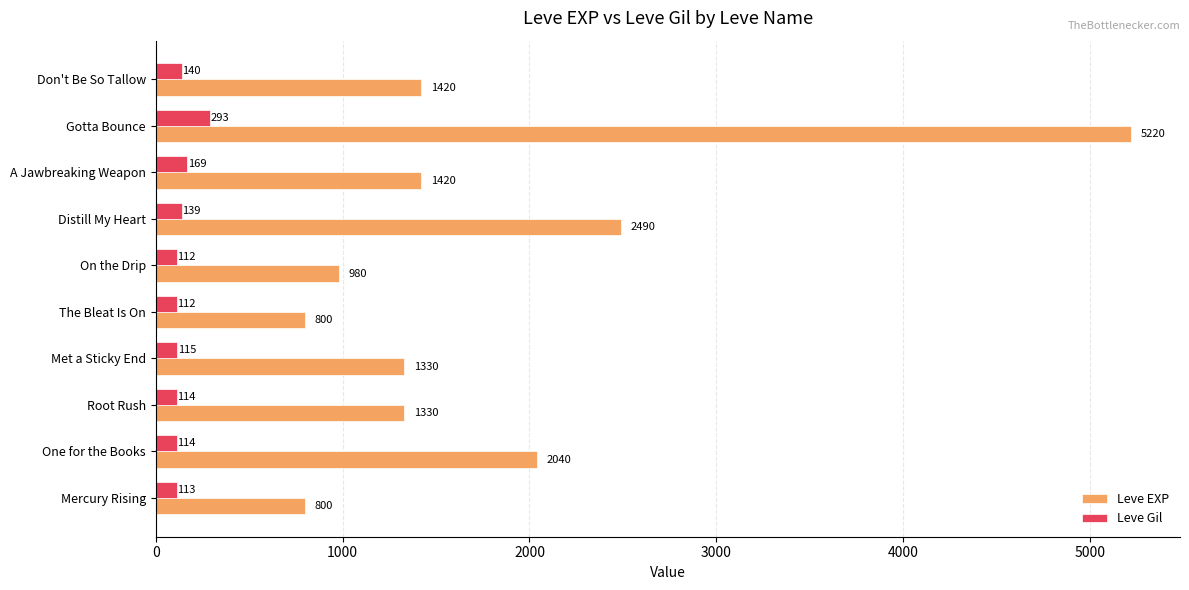

What is the approximate value of Leve EXP at Root Rush, to the nearest 50?

1350